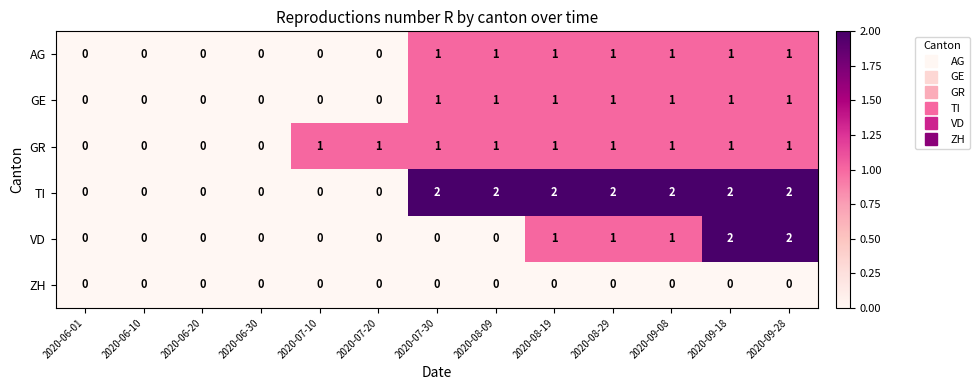

Between 2020-08-09 and 2020-08-29, which series saw the biggest shift?

VD